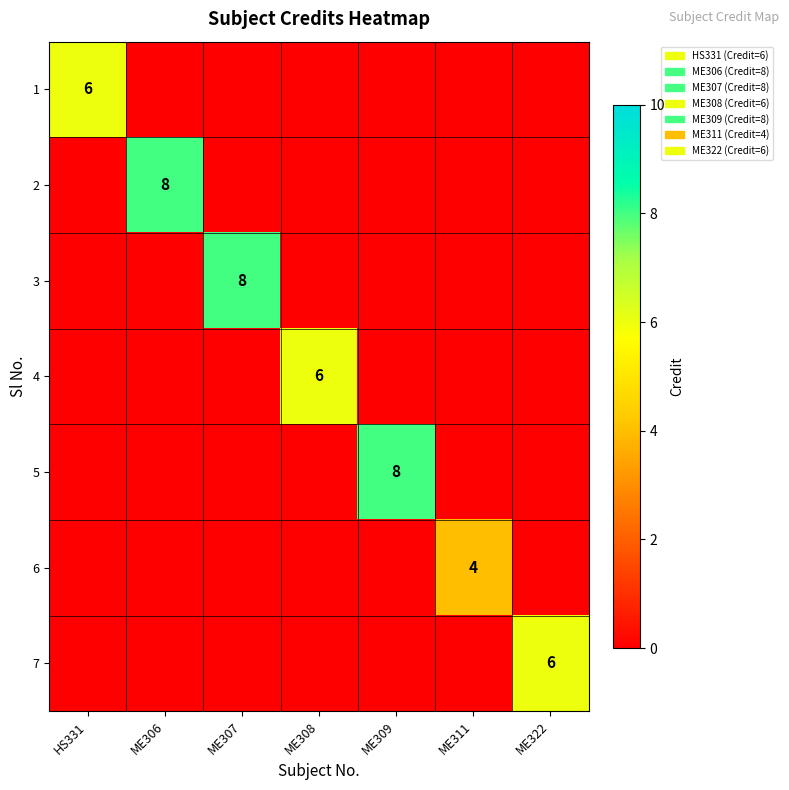

How many distinct data groups are displayed?

7